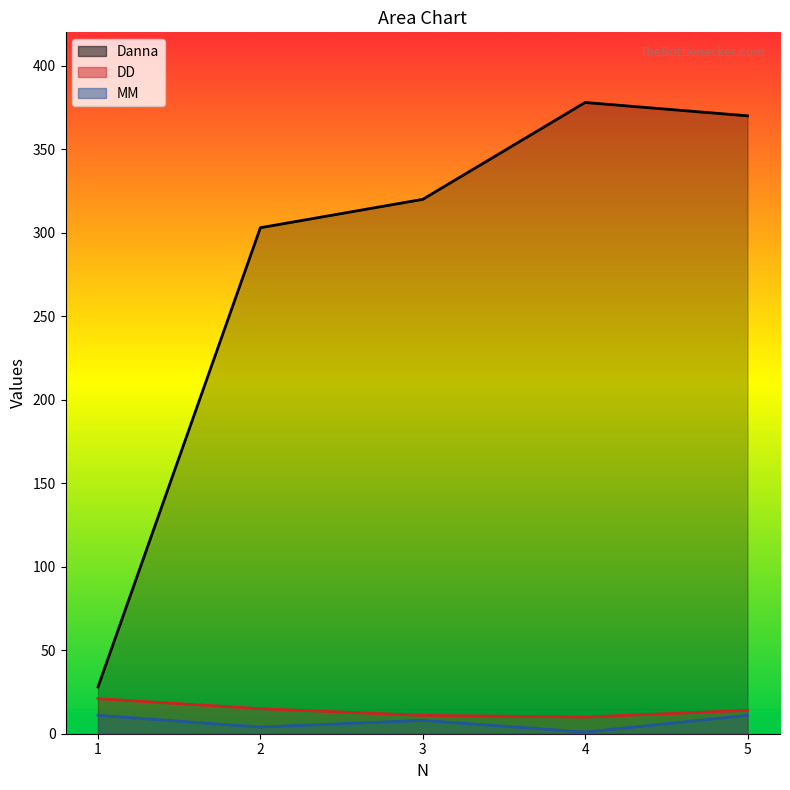

At how many categories does at least one series exceed 196?

4